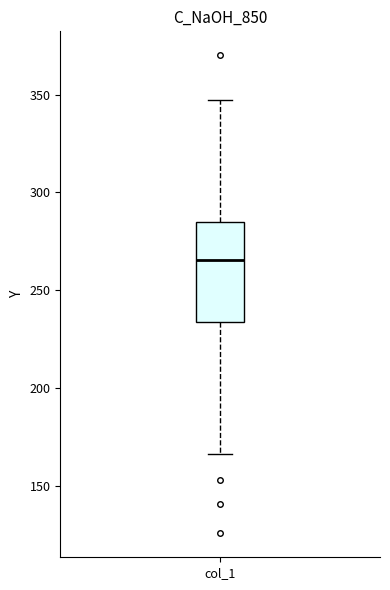

Where does the upper whisker of the box for col_1 end on the y-axis? The values are not printed on the chart, so give them approximately, as read against the axis.

345